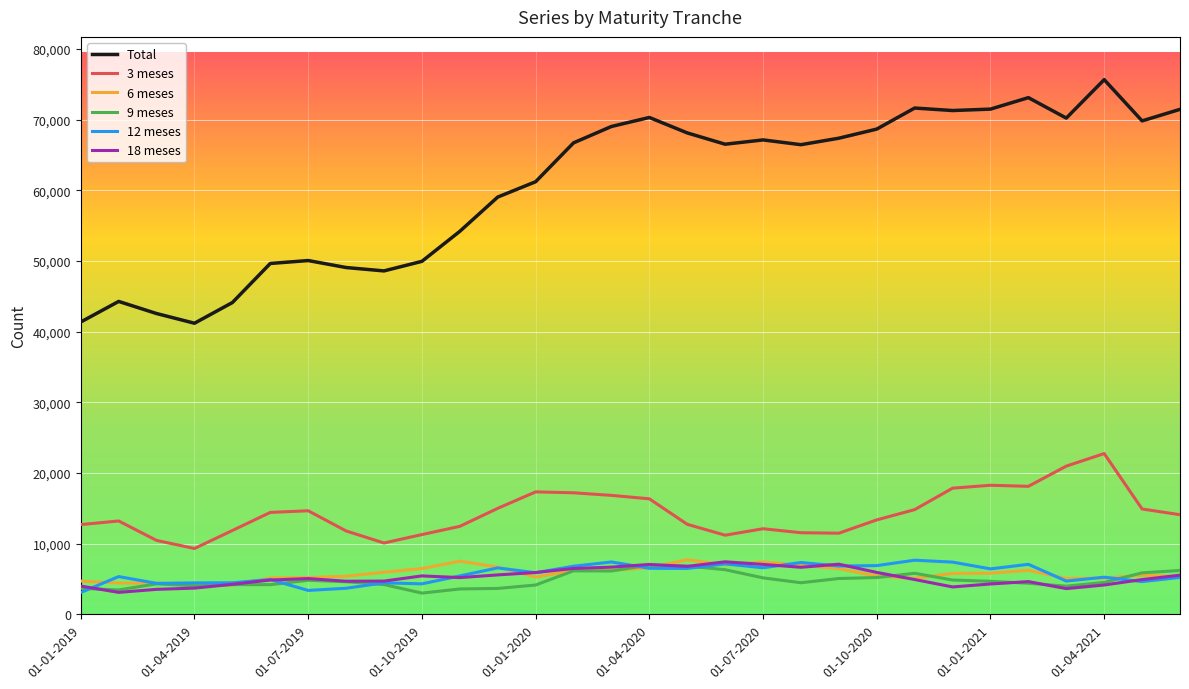

Which series has the largest total across all categories?

Total